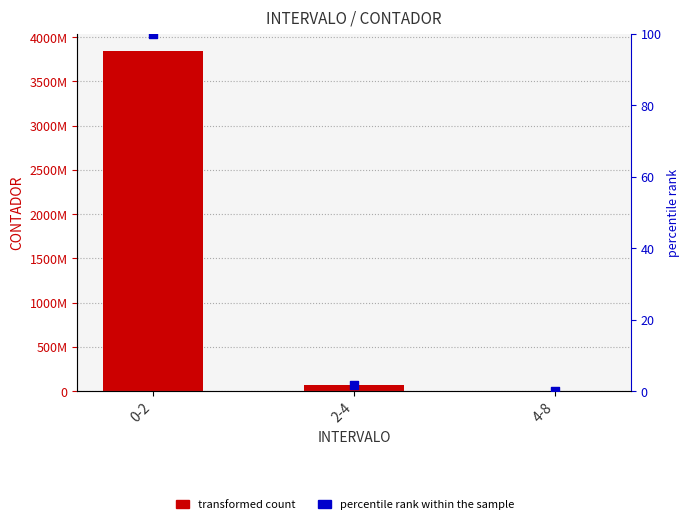

At which category is the sum across all series the highest?

0-2